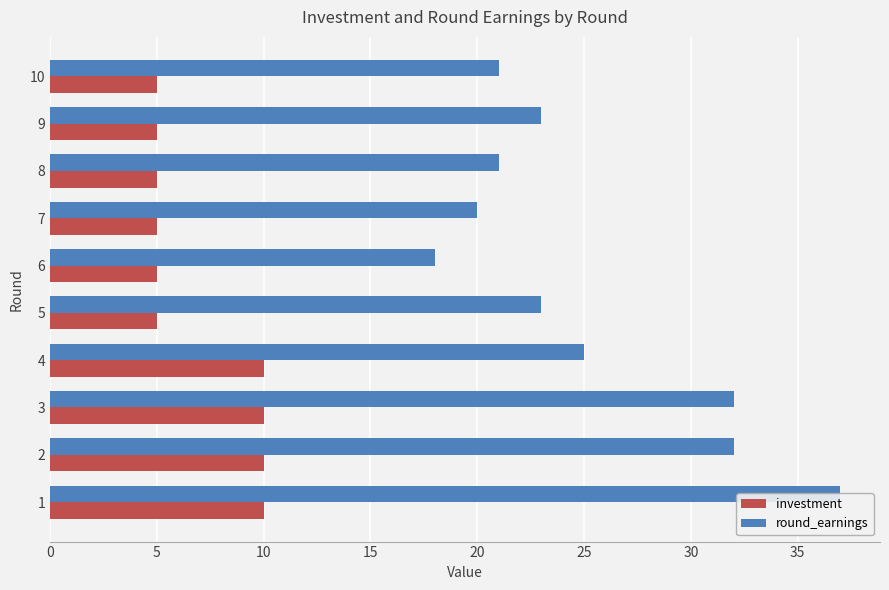

What is the spread (max minus min) of values at 4?

15